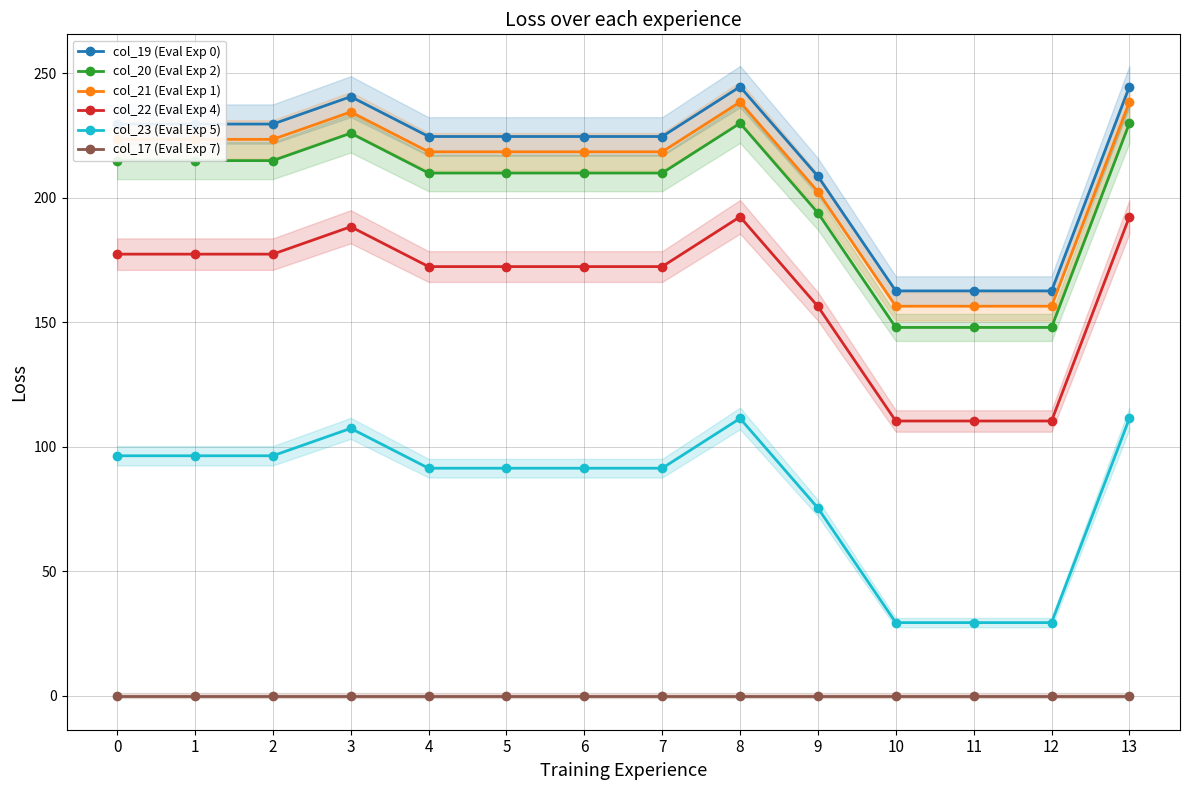

Which series has the largest total across all categories?

col_19 (Eval Exp 0)